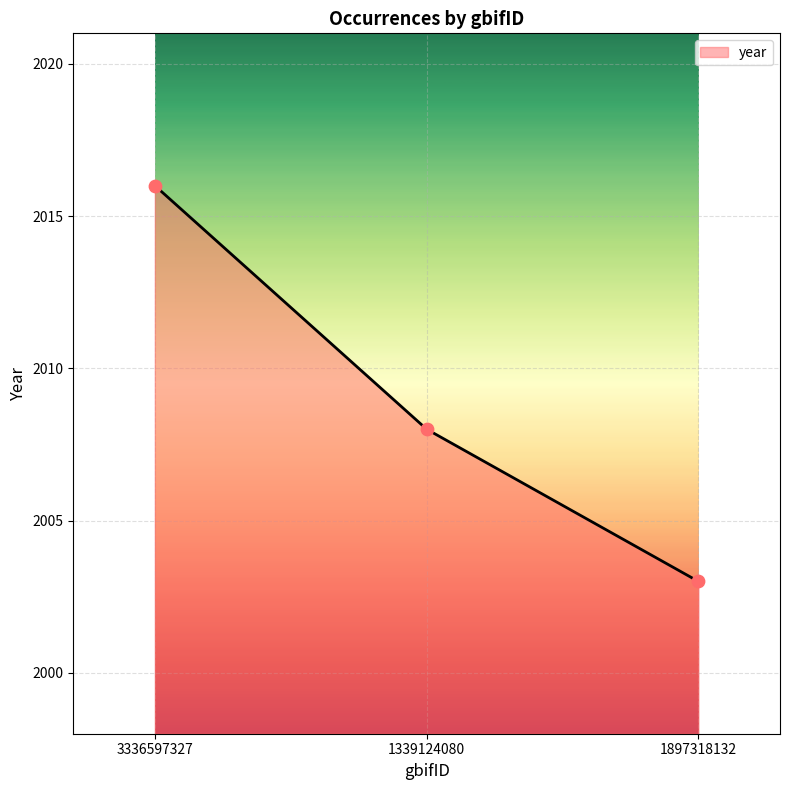

Between 1897318132 and 3336597327, which is larger?

3336597327